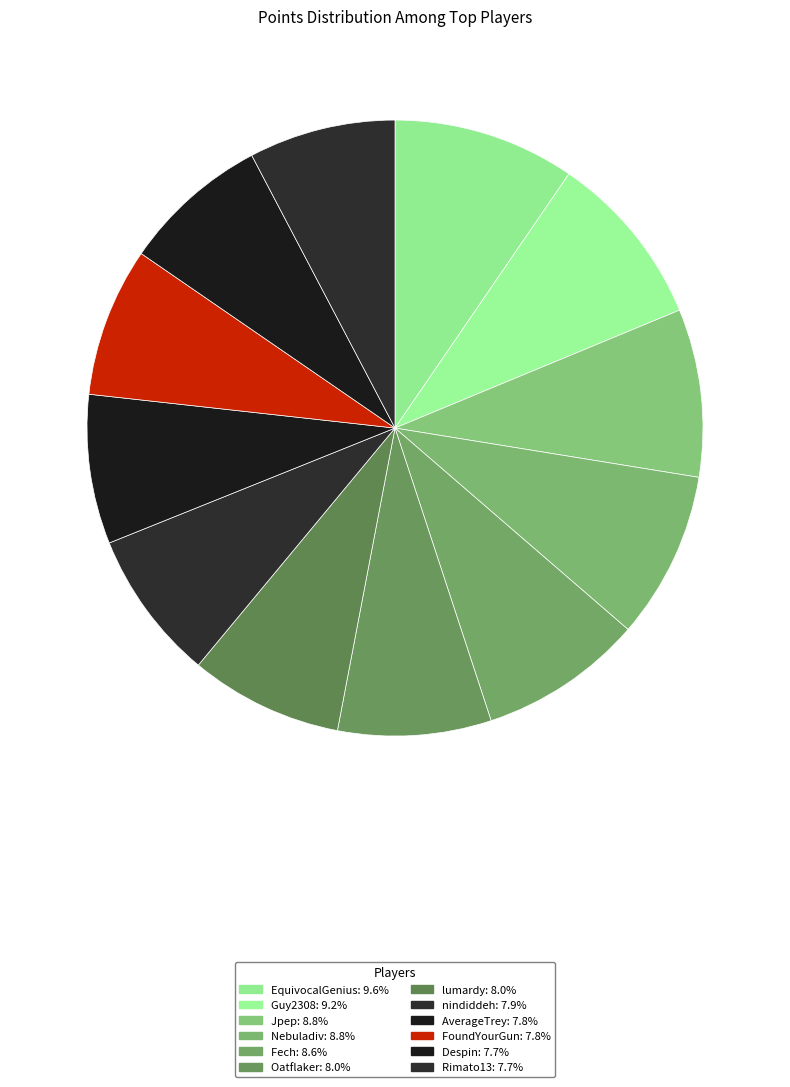

Count the number of slices in the pie.

12